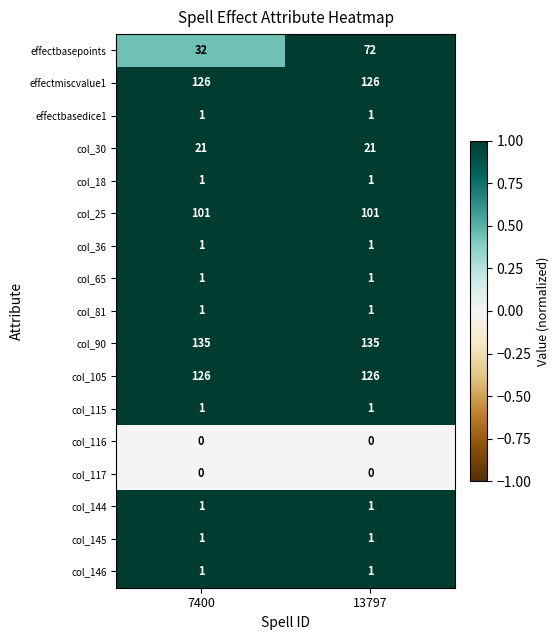

What is the maximum value shown in the chart?

135